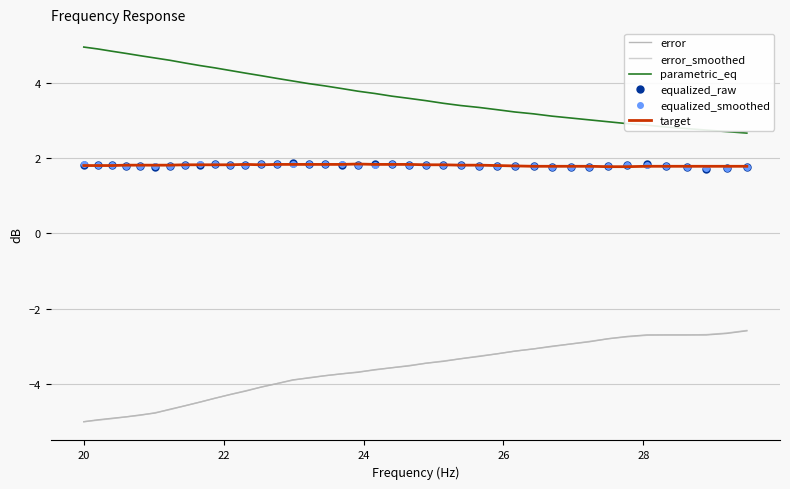

Which series has the largest total across all categories?

parametric_eq